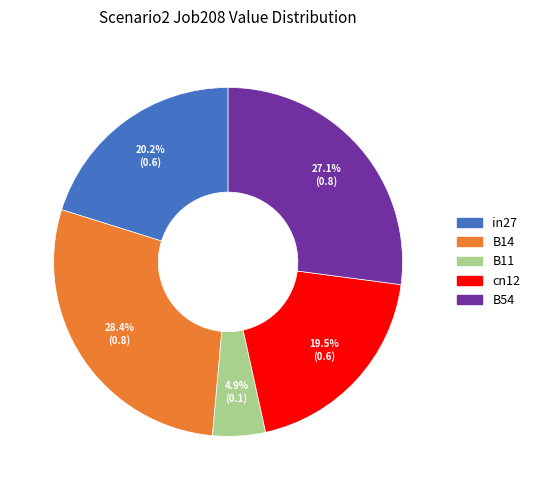

Does any single category account for the majority?

No